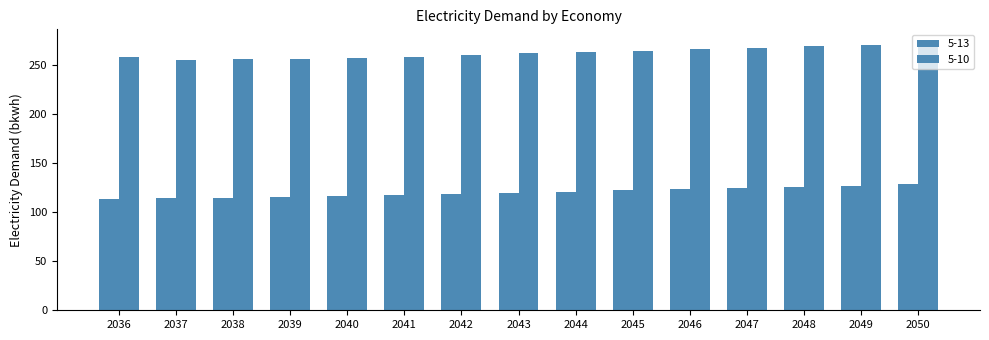

How many groups of bars are there?

15